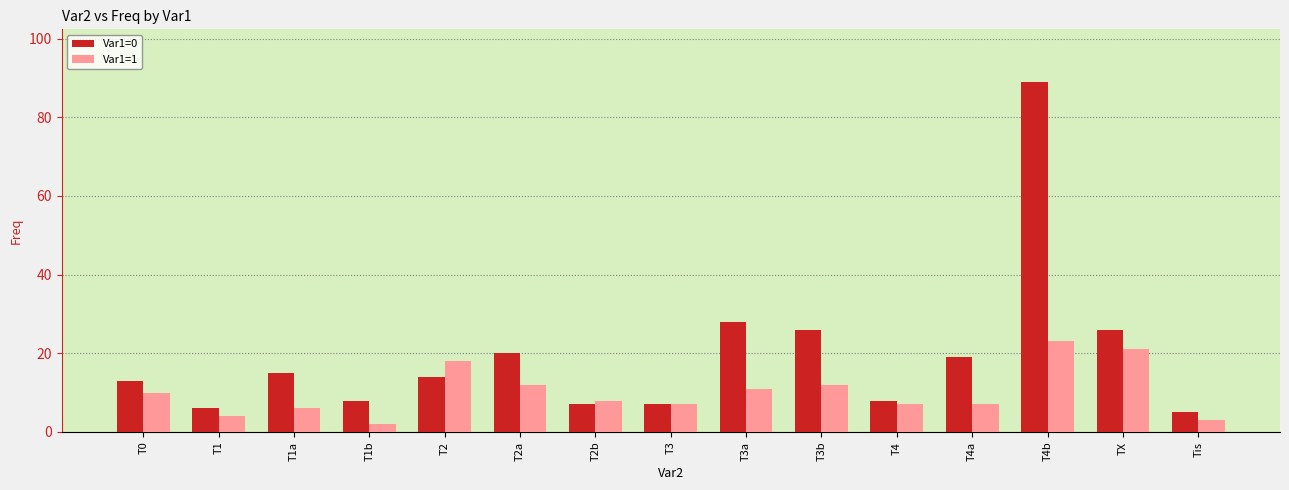

Is the value of Var1=0 at T1 greater than the value of Var1=1 at T3b?

No